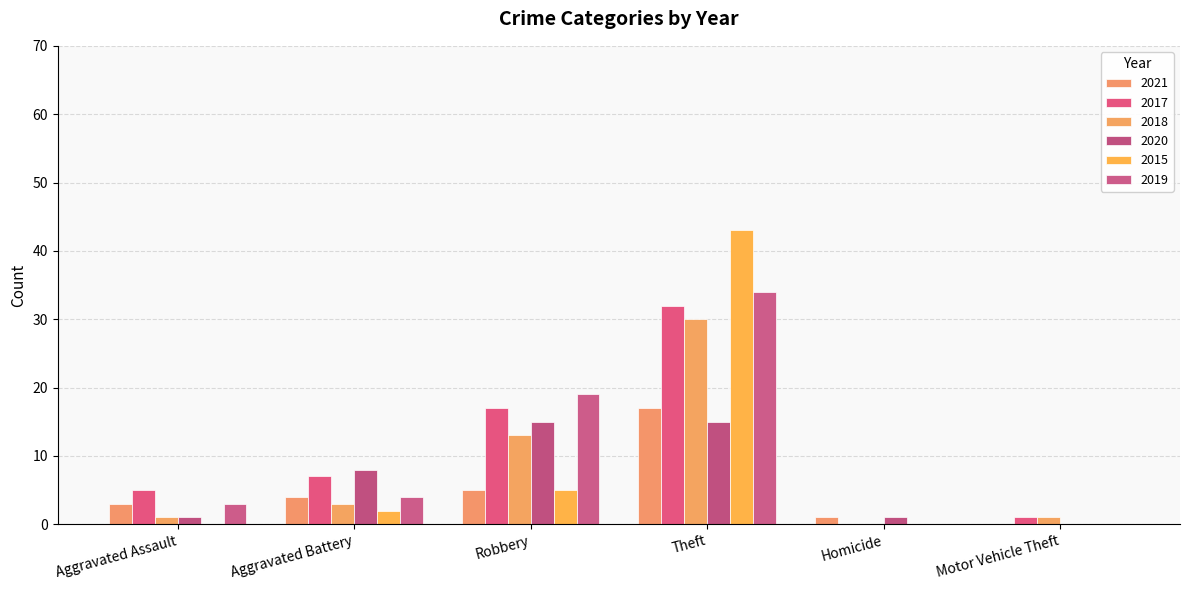

Is it true that 2018 equals 24 at Homicide?

False